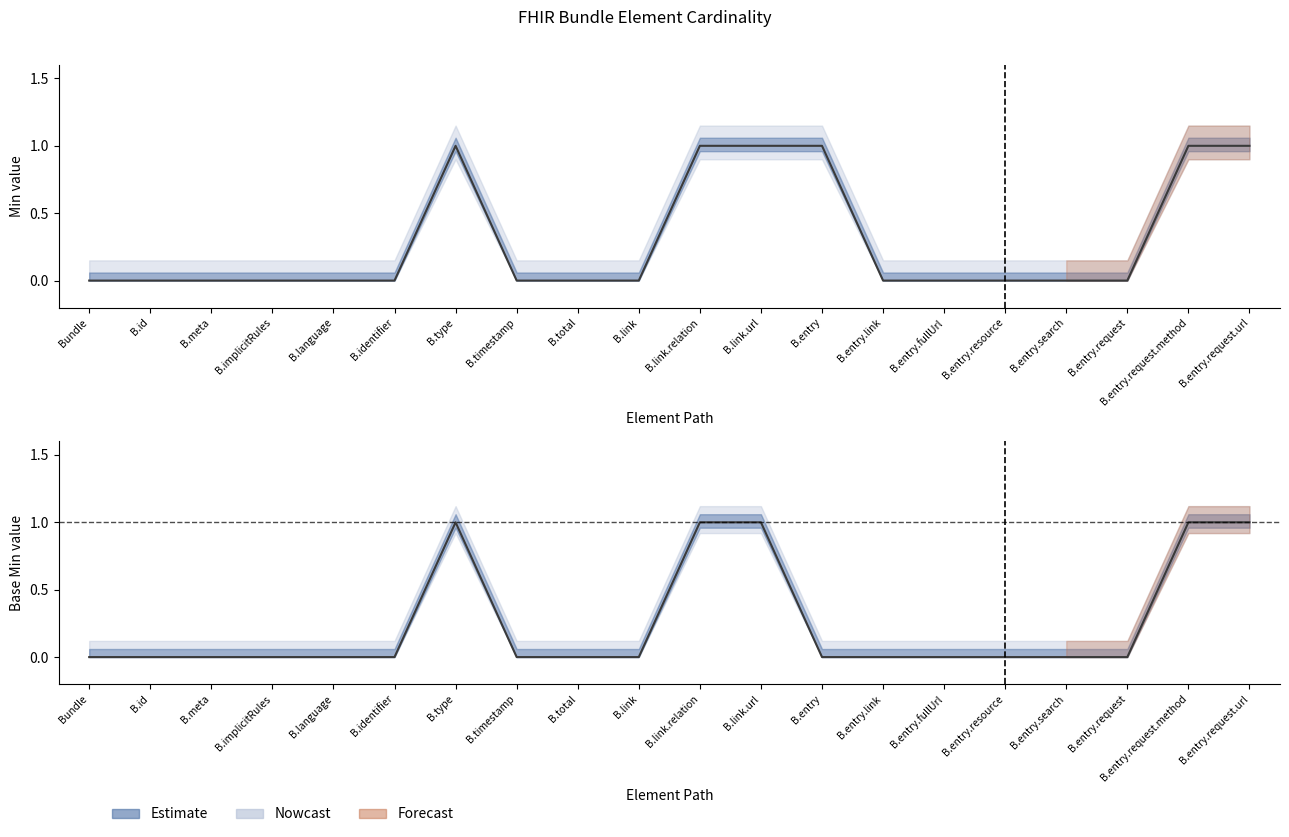

Where is the first local maximum for Min?

B.type